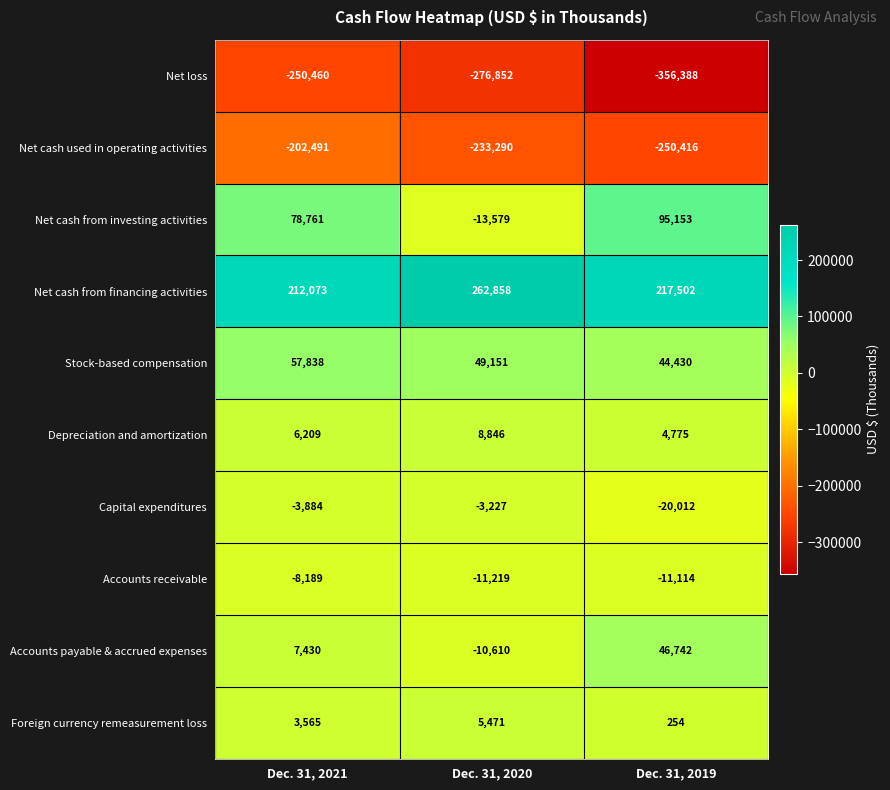

Which category has the highest value across all series?

Dec. 31, 2020